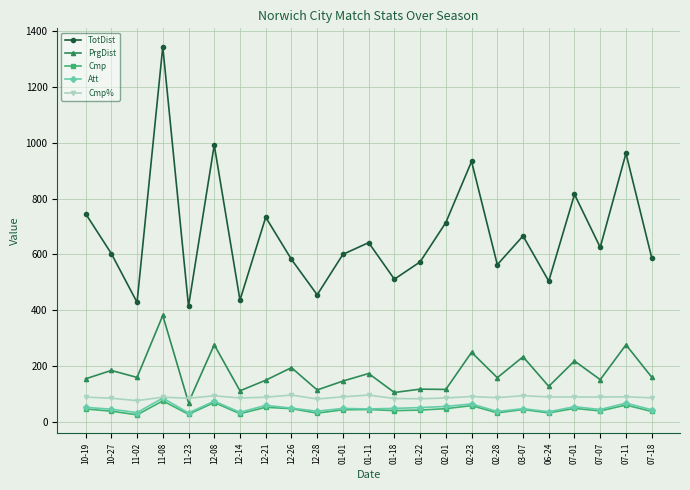

What is the value of the PrgDist point at the 4th from the left?

381.0